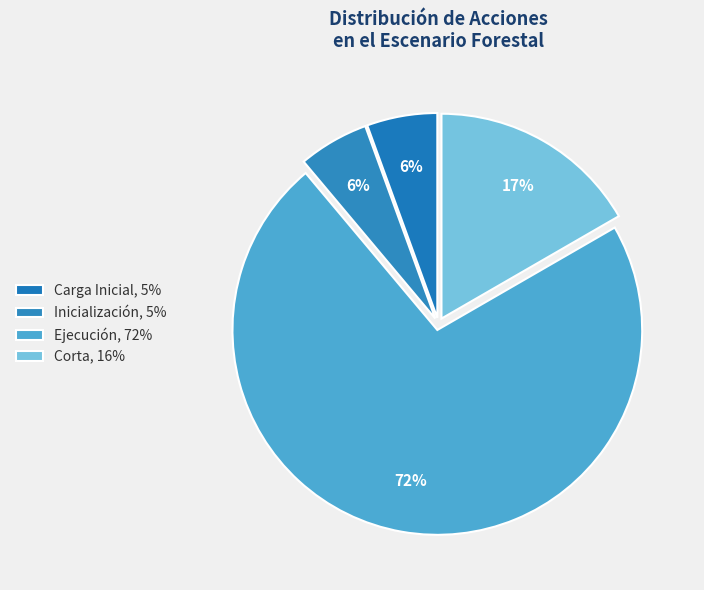

Count the number of slices in the pie.

4